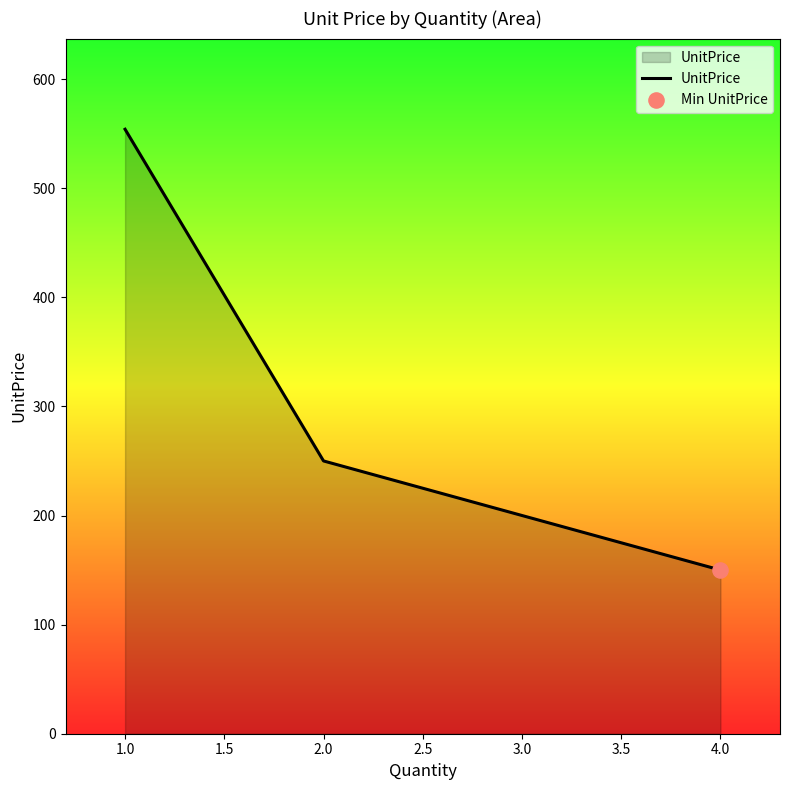

Between 1.0 and 2.0, which is larger?

1.0